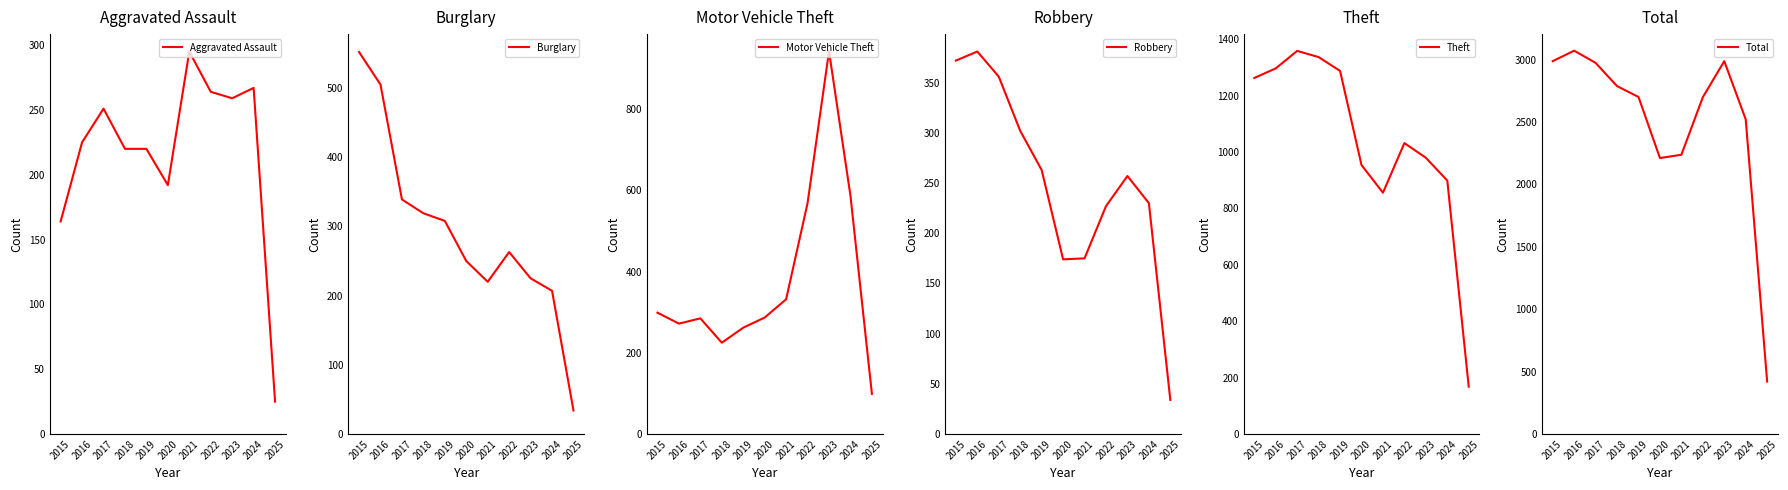

The value of Burglary at 2018 is 415. True or false?

False